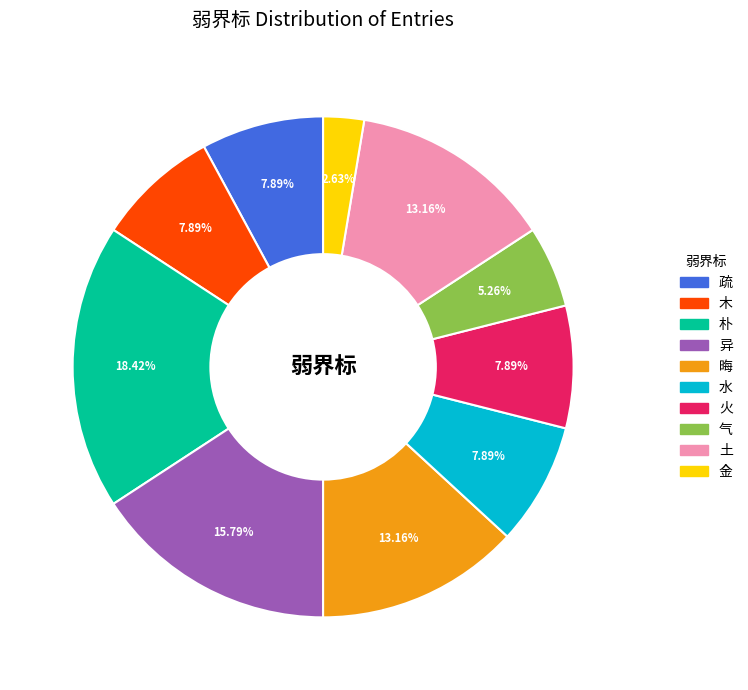

How much of the chart is everything except 气?

94.7%